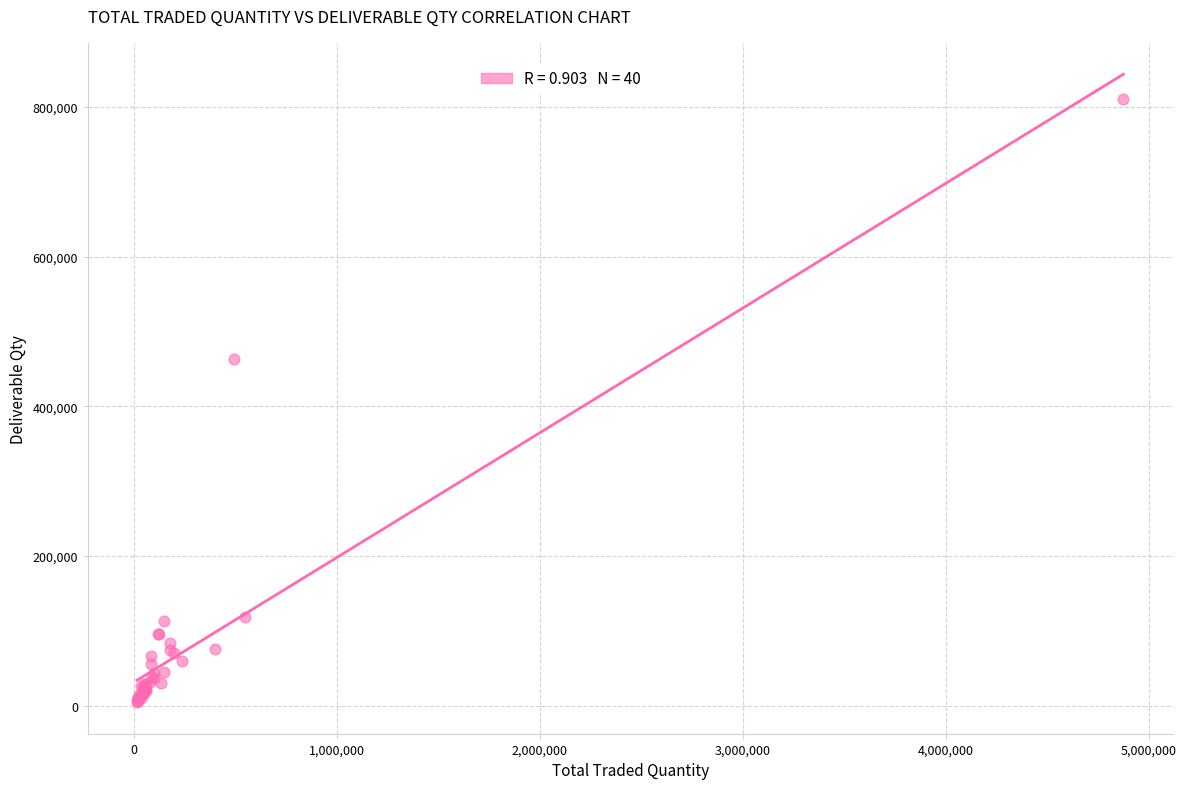

What Y value in the scatter plot is closest to 407256?

462962